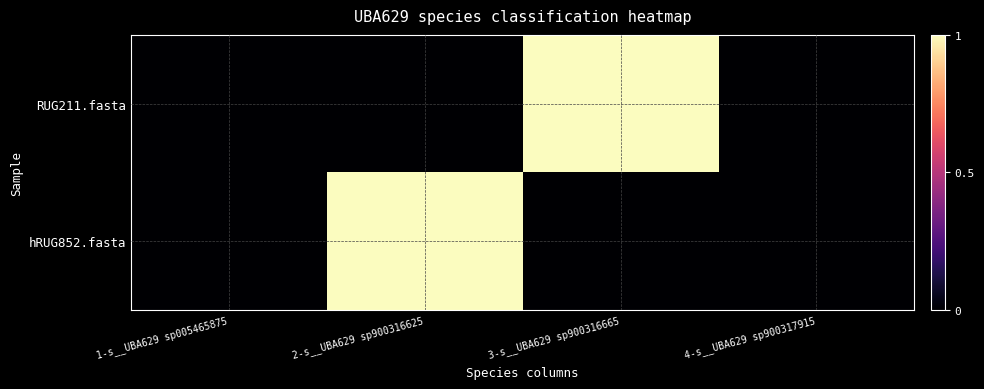

Reading left to right, what are all the values shown in this chart?

RUG211.fasta: 1-s__UBA629 sp005465875=0	2-s__UBA629 sp900316625=0	3-s__UBA629 sp900316665=1	4-s__UBA629 sp900317915=0
hRUG852.fasta: 1-s__UBA629 sp005465875=0	2-s__UBA629 sp900316625=1	3-s__UBA629 sp900316665=0	4-s__UBA629 sp900317915=0